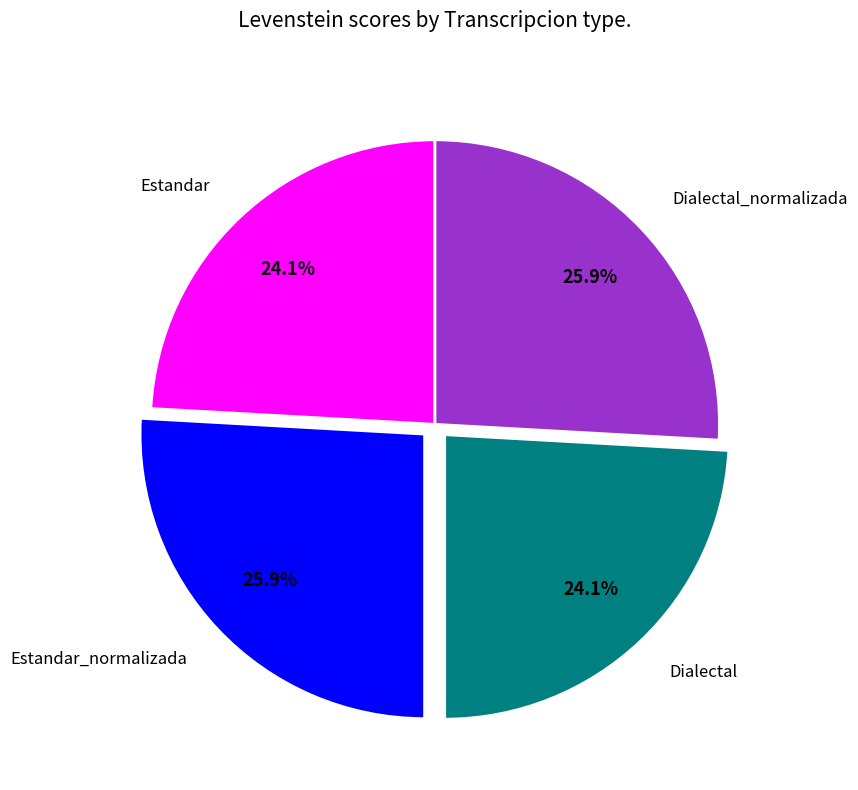

Does Estandar_normalizada represent more than half of the total?

No